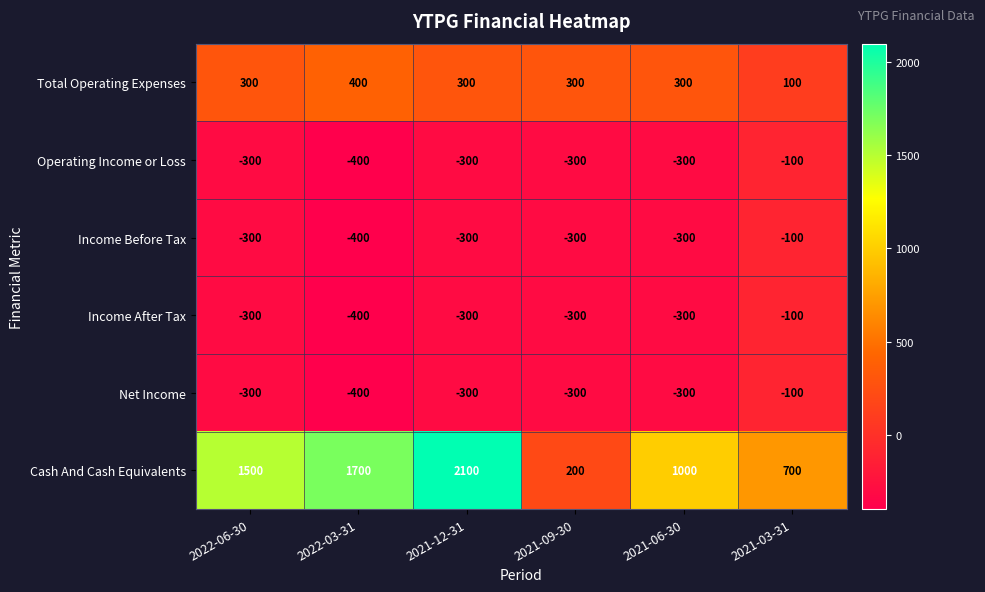

The value of Income Before Tax at 2021-06-30 is -71. True or false?

False